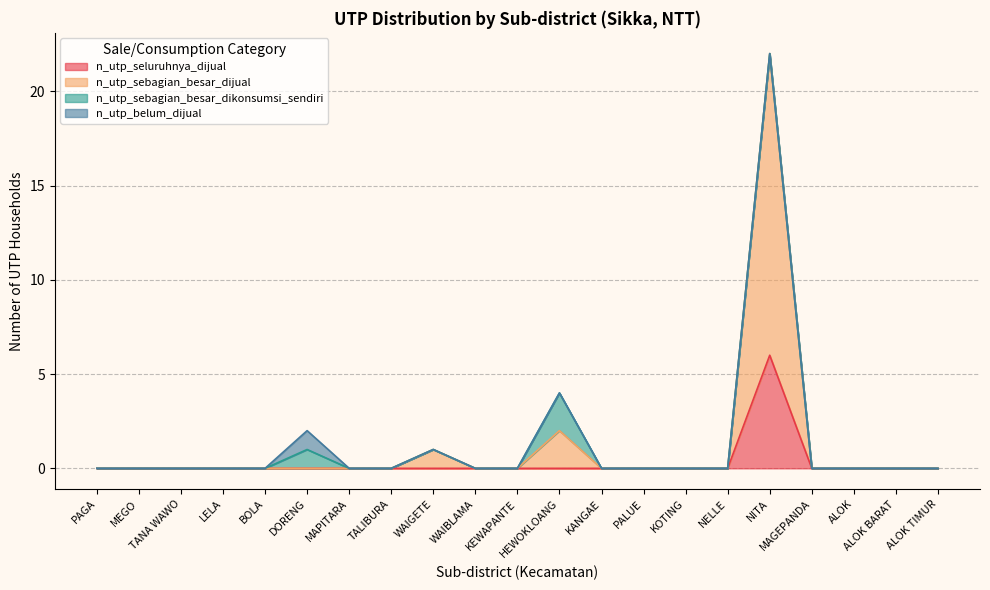

True or false: n_utp_sebagian_besar_dijual and n_utp_seluruhnya_dijual intersect in this chart.

False